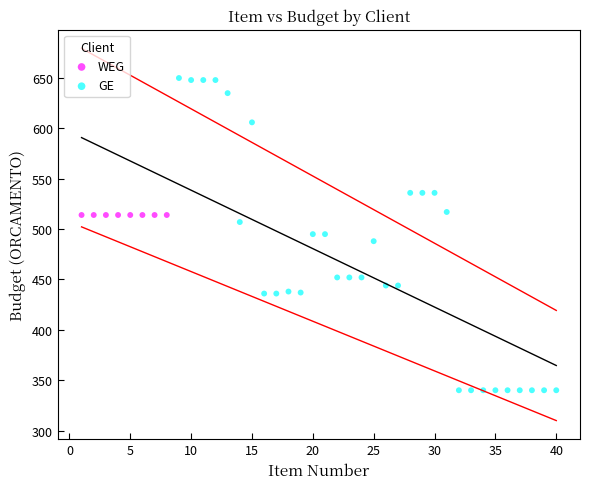

Which series contains the lowest Y value?

GE